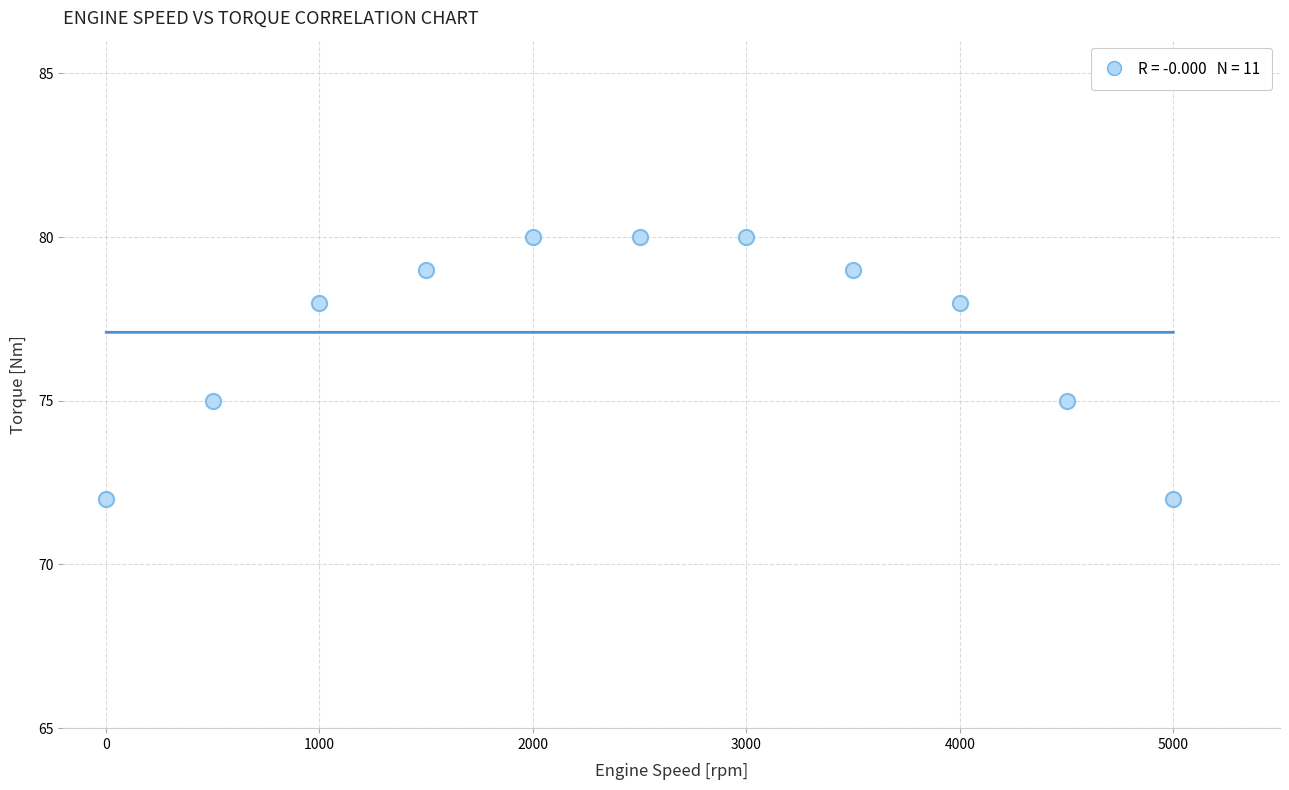

What is the average X value?

2500